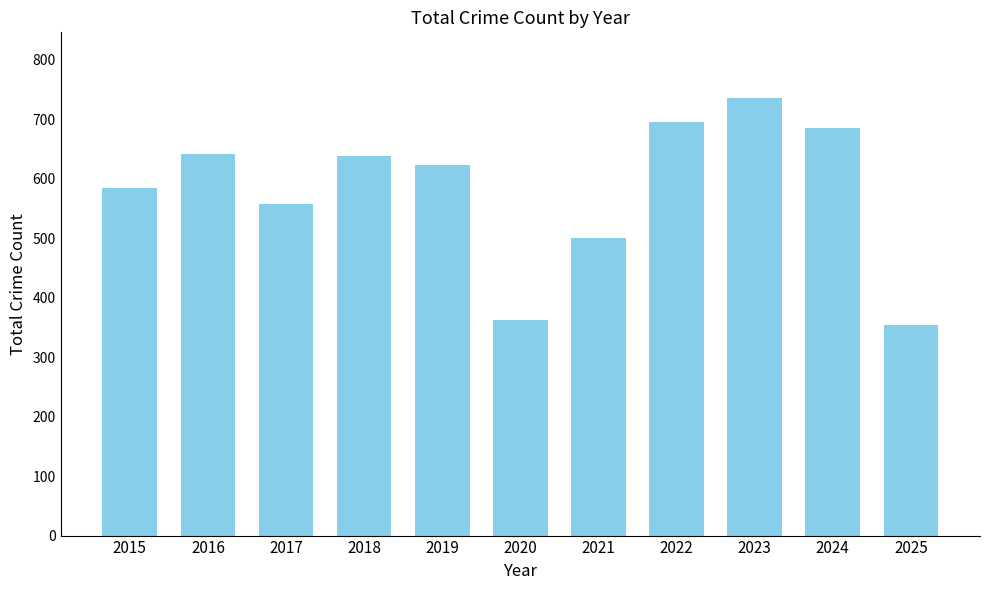

Is it true that the value at 2020 is 362?

True